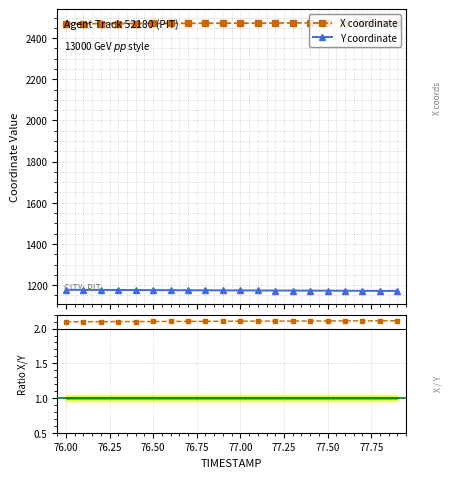

Where does the Y series first go above 1174?

76.0